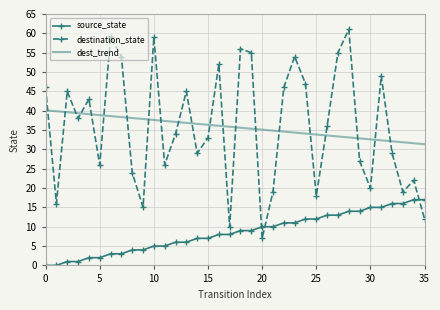

Which series has the widest spread of values?

destination_state